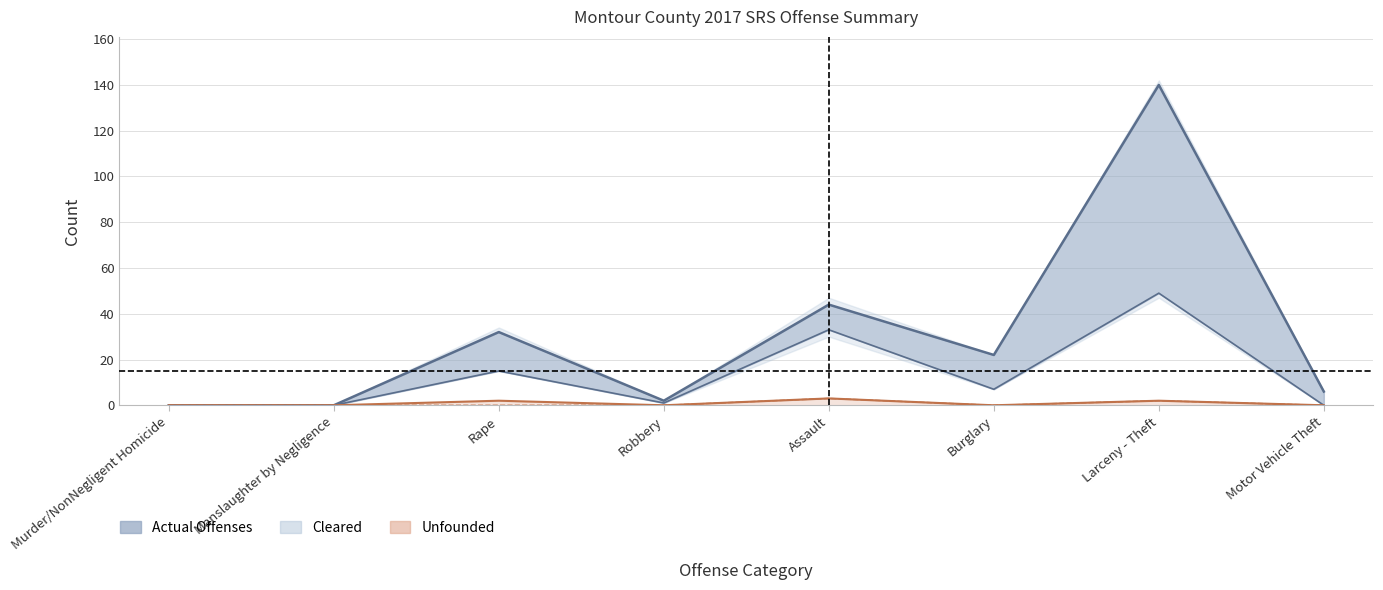

How many lines are shown in the chart?

3